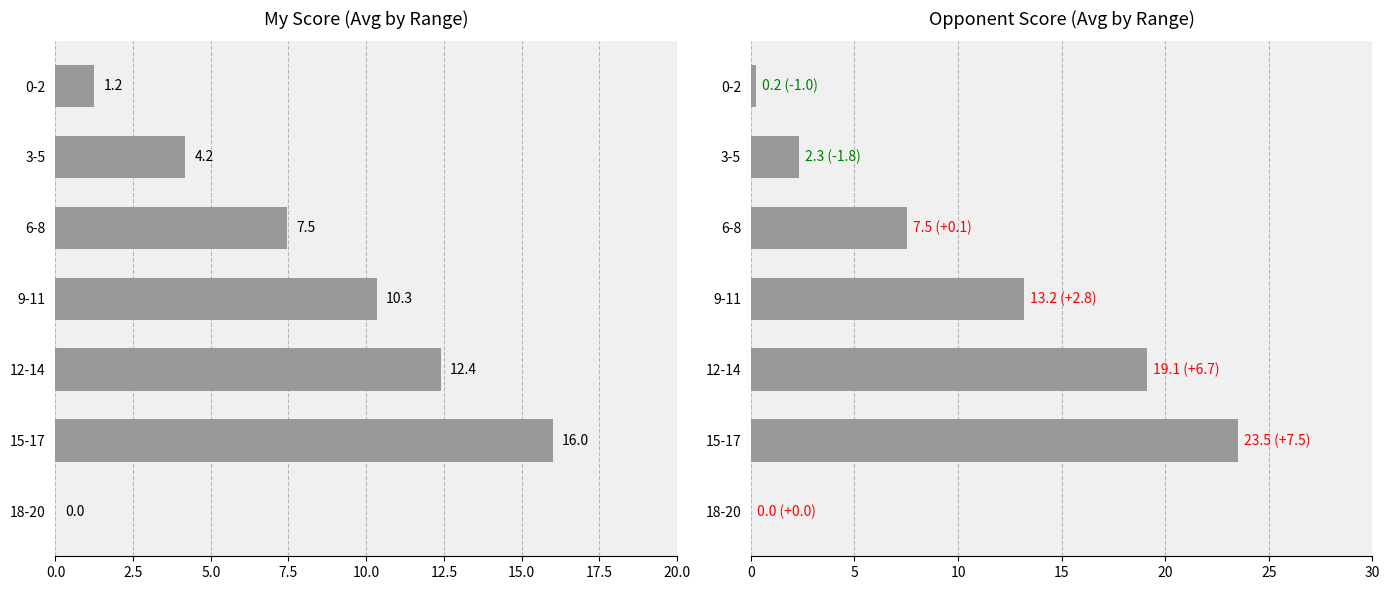

What is the average value of the opponent_score series?

9.4